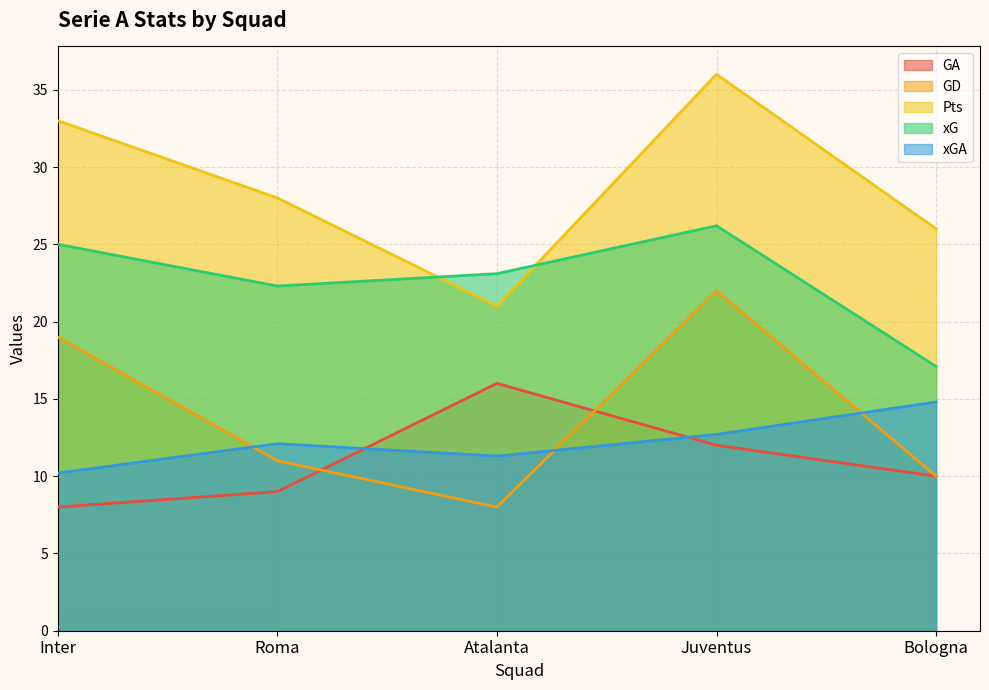

What is the label of the 4th point from the left?

Juventus